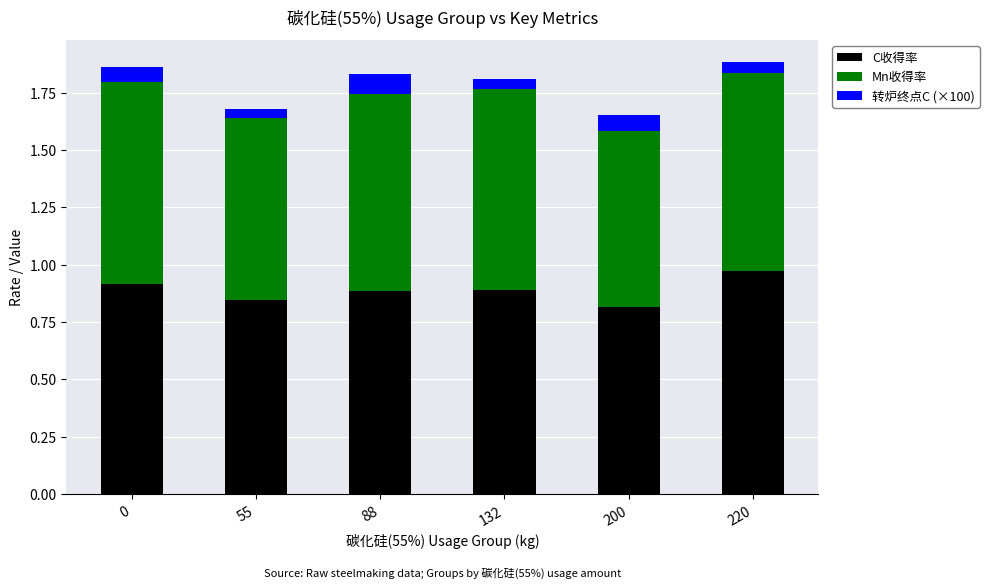

Is it true that C收得率 equals 0.3 at 220?

False